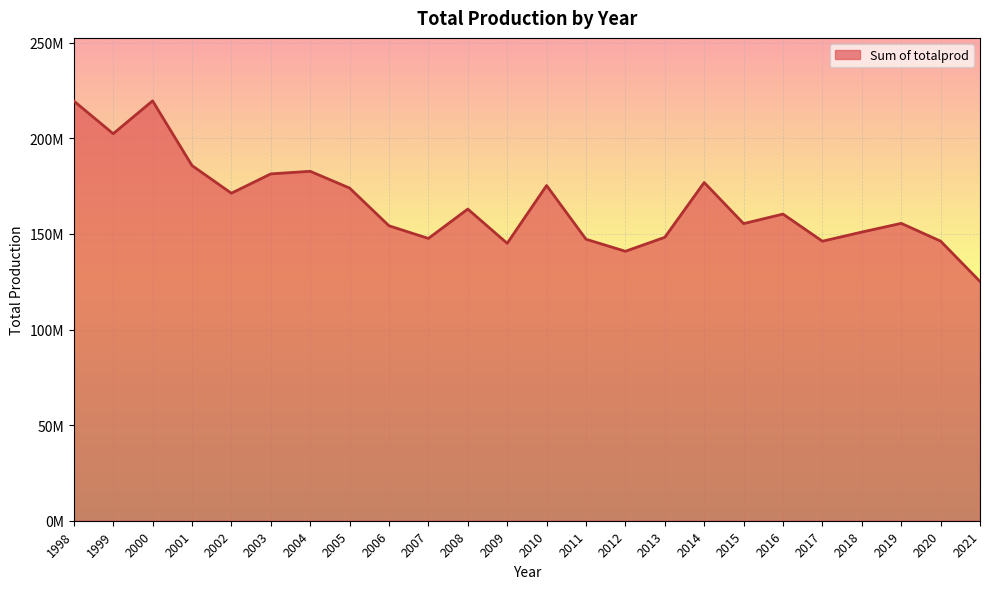

What is the value of the 8th point from the left?

173969000